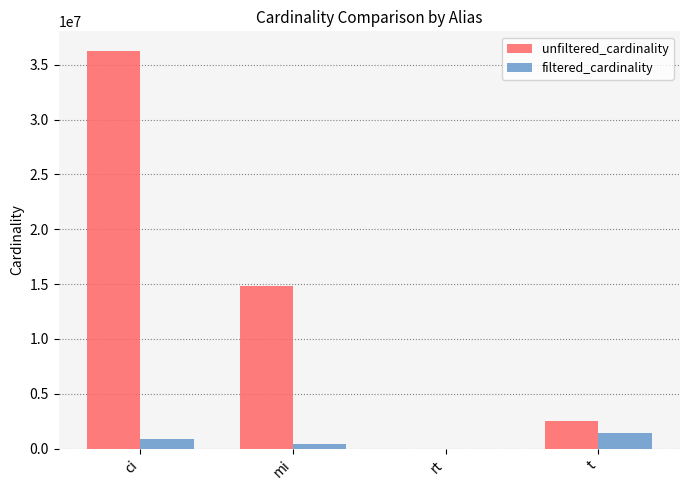

What are all the series names shown in the legend?

unfiltered_cardinality, filtered_cardinality